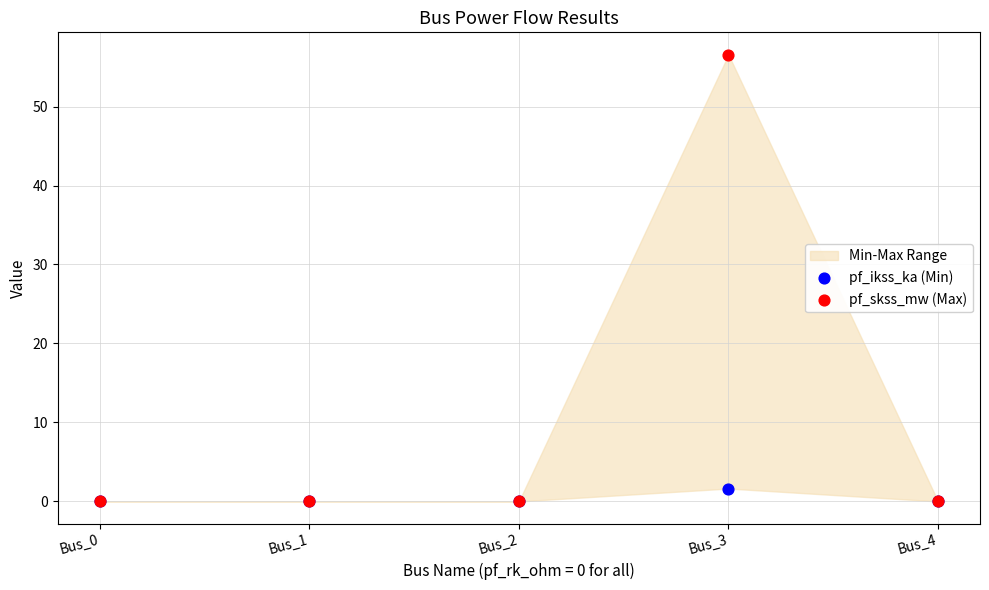

Which series has the widest spread of Y values?

pf_skss_mw (Max)